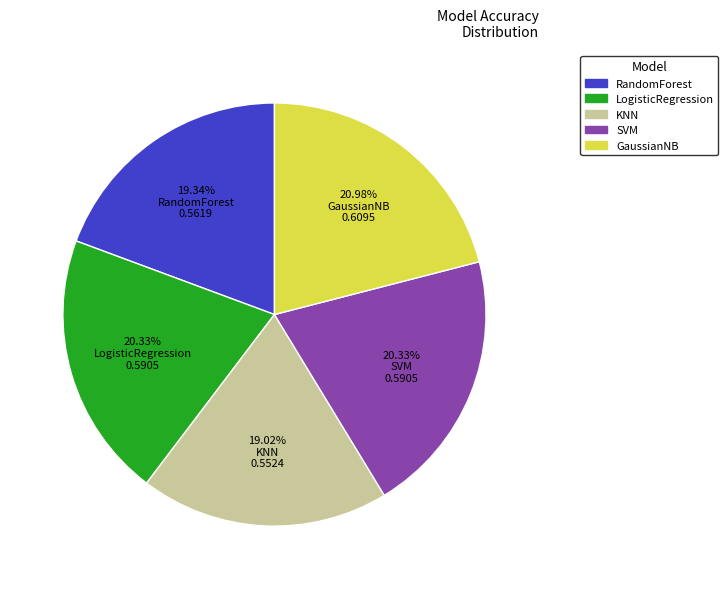

Combined, do GaussianNB and RandomForest account for over 50%?

No